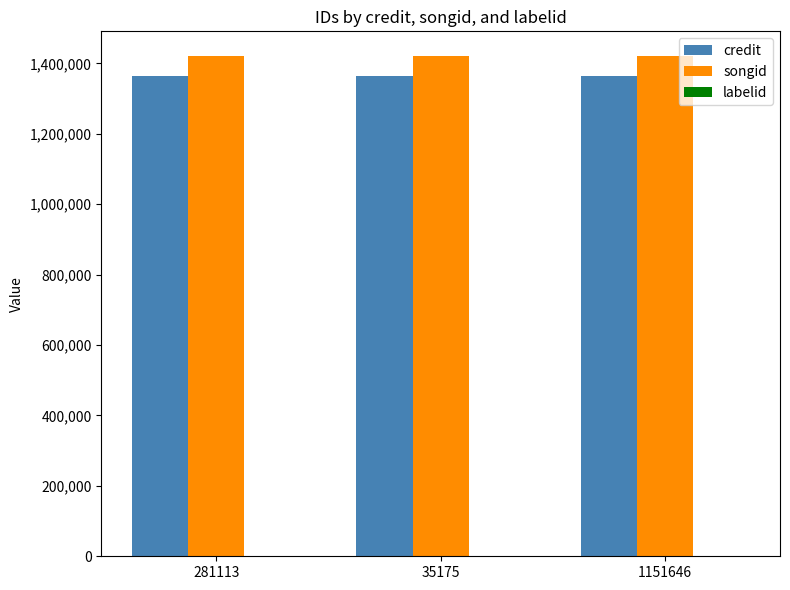

What is the sum of all songid values?

4260531